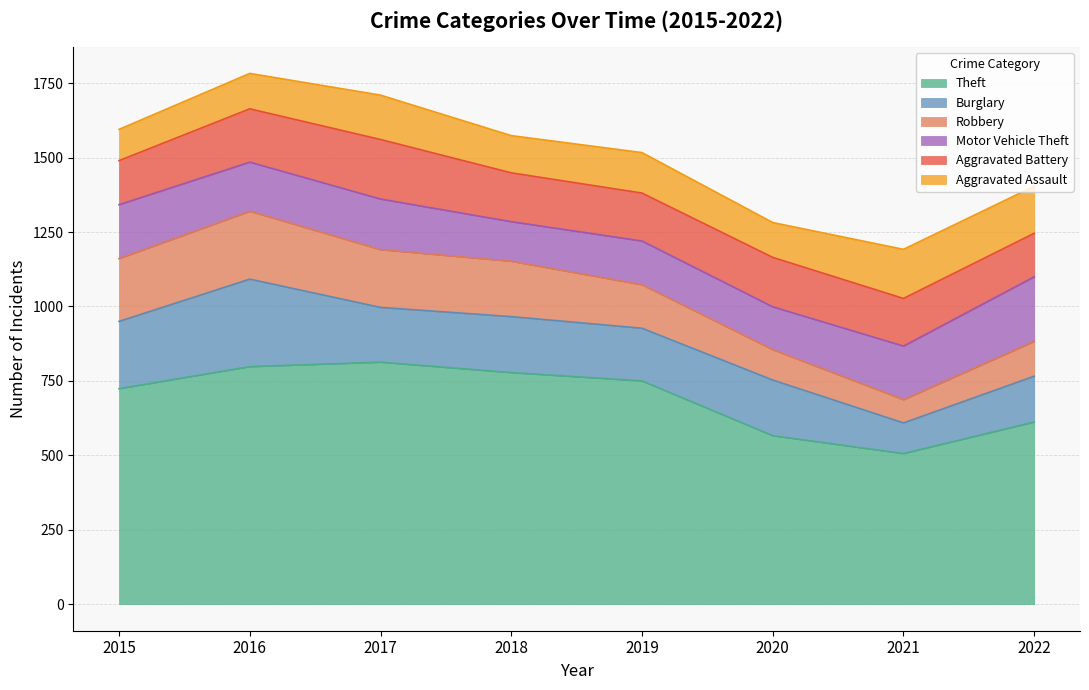

Reading right to left, extract all data points from this chart.

Theft: 2022=612	2021=506	2020=566	2019=750	2018=778	2017=813	2016=798	2015=724
Burglary: 2022=154	2021=103	2020=187	2019=177	2018=188	2017=184	2016=294	2015=226
Robbery: 2022=117	2021=78	2020=102	2019=146	2018=186	2017=194	2016=228	2015=211
Motor Vehicle Theft: 2022=217	2021=180	2020=144	2019=147	2018=133	2017=170	2016=165	2015=181
Aggravated Battery: 2022=146	2021=160	2020=166	2019=161	2018=164	2017=200	2016=179	2015=148
Aggravated Assault: 2022=158	2021=165	2020=117	2019=136	2018=125	2017=149	2016=119	2015=105